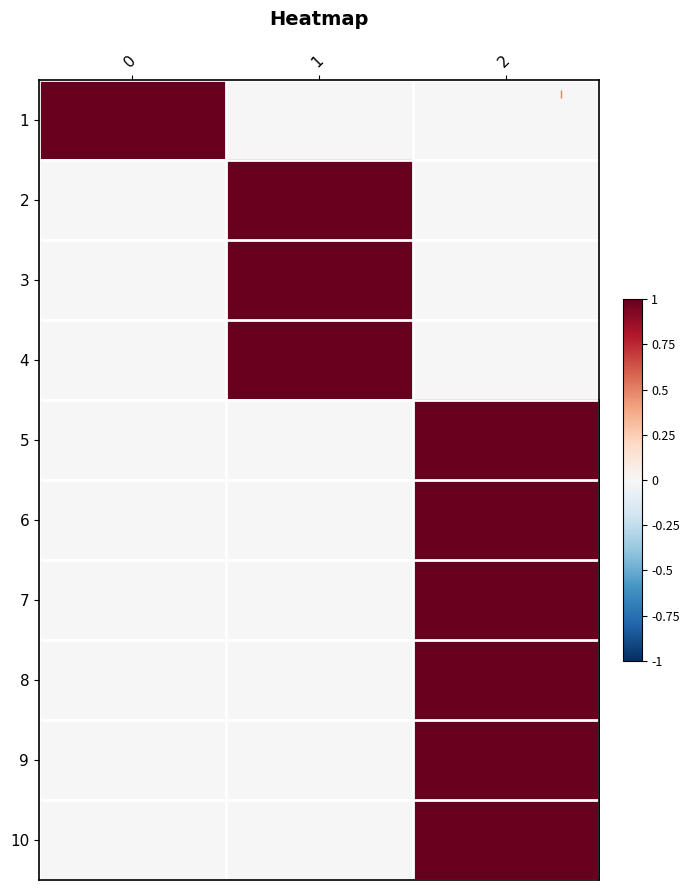

Reading left to right, transcribe all the data shown in this chart.

1: 0=1	1=0	2=0
2: 0=0	1=1	2=0
3: 0=0	1=1	2=0
4: 0=0	1=1	2=0
5: 0=0	1=0	2=1
6: 0=0	1=0	2=1
7: 0=0	1=0	2=1
8: 0=0	1=0	2=1
9: 0=0	1=0	2=1
10: 0=0	1=0	2=1